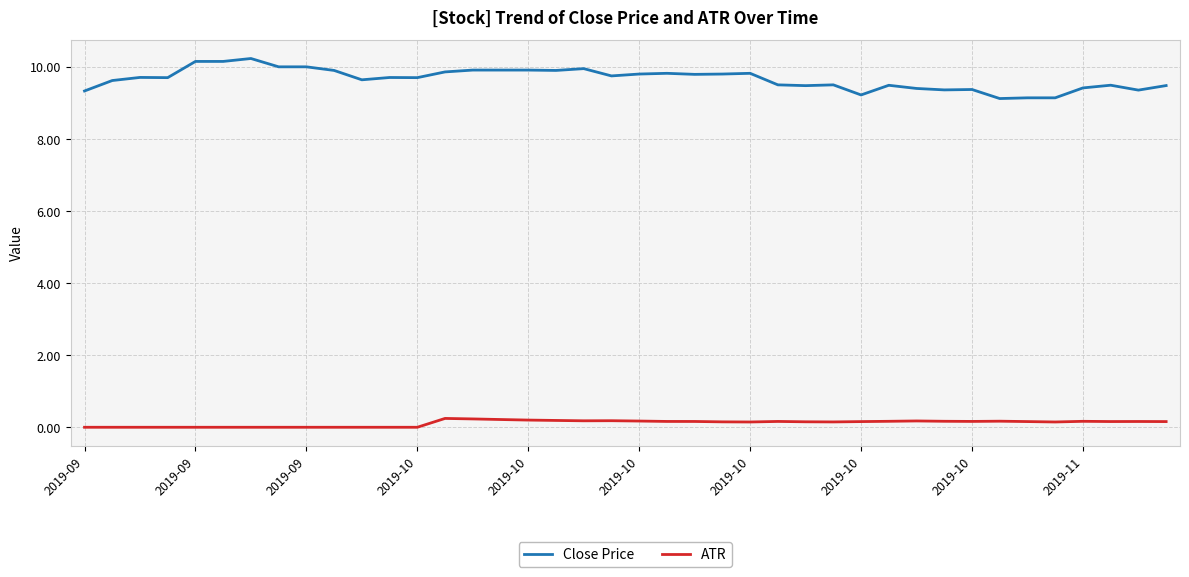

Which series has the largest range (max minus min)?

Close Price